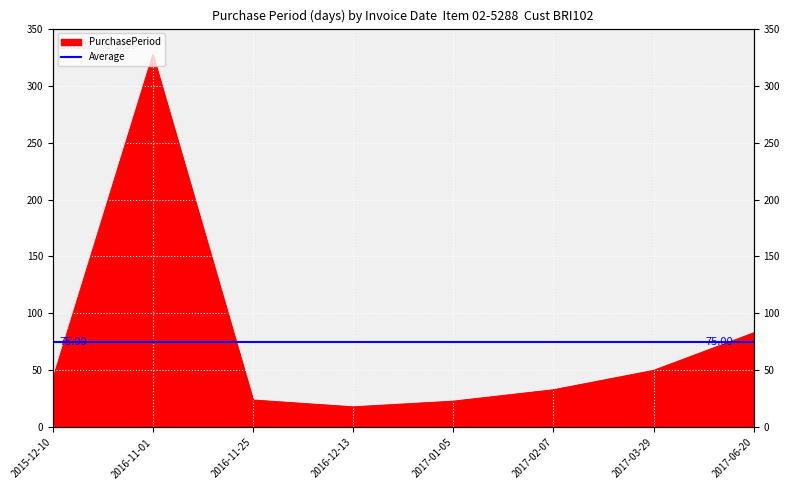

How many points are lower than both their immediate neighbors (excluding endpoints)?

1